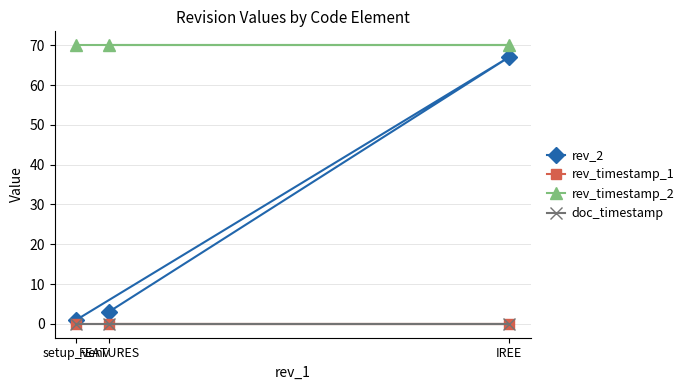

Which series has the largest range (max minus min)?

rev_2